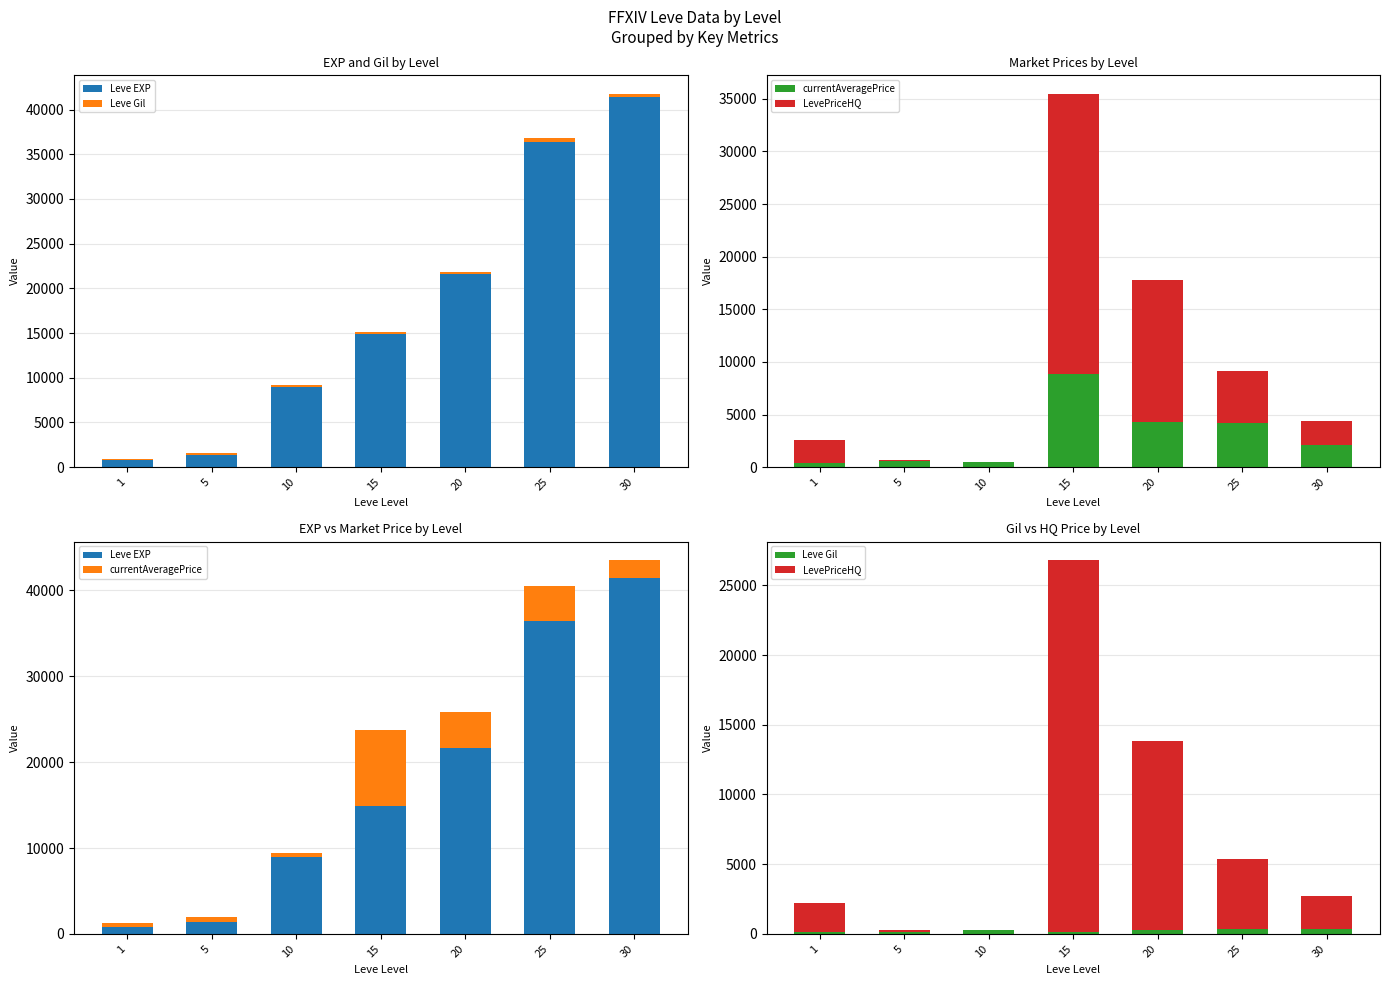

What are all the series names shown in the legend?

Leve EXP, Leve Gil, currentAveragePrice, LevePriceHQ